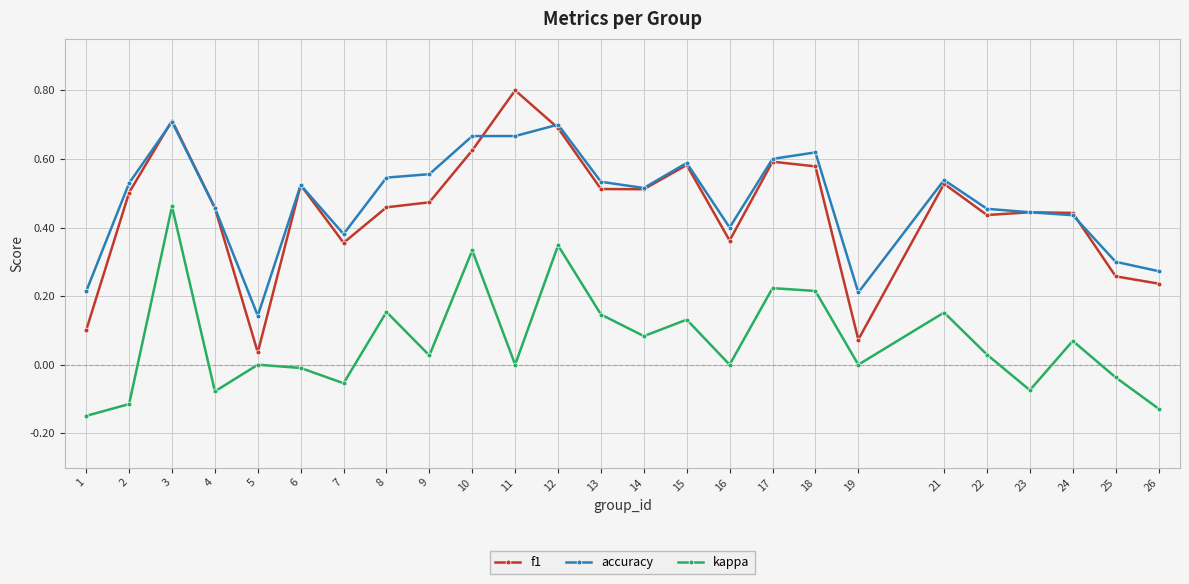

List the series in order of their peak value, highest first.

f1, accuracy, kappa